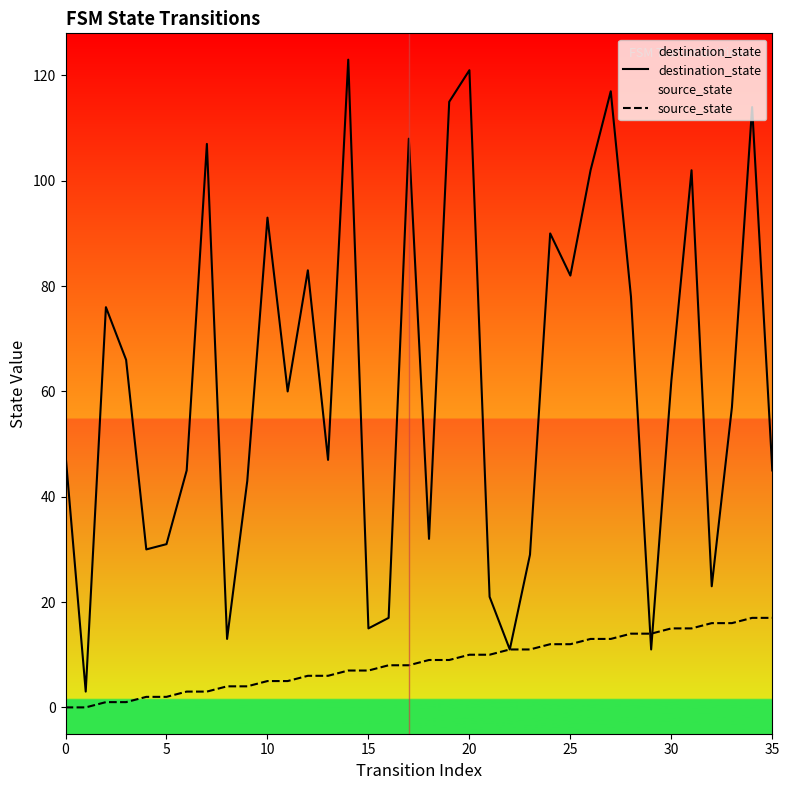

List the series in order of their peak value, highest first.

destination_state, source_state